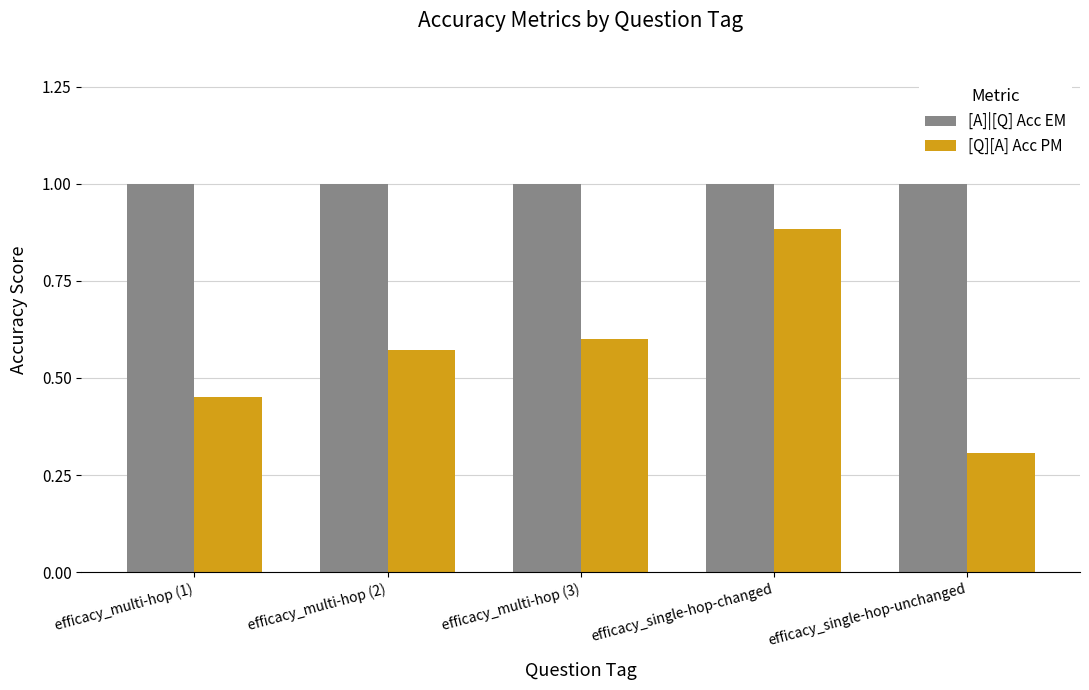

How many bars are there in each group?

2